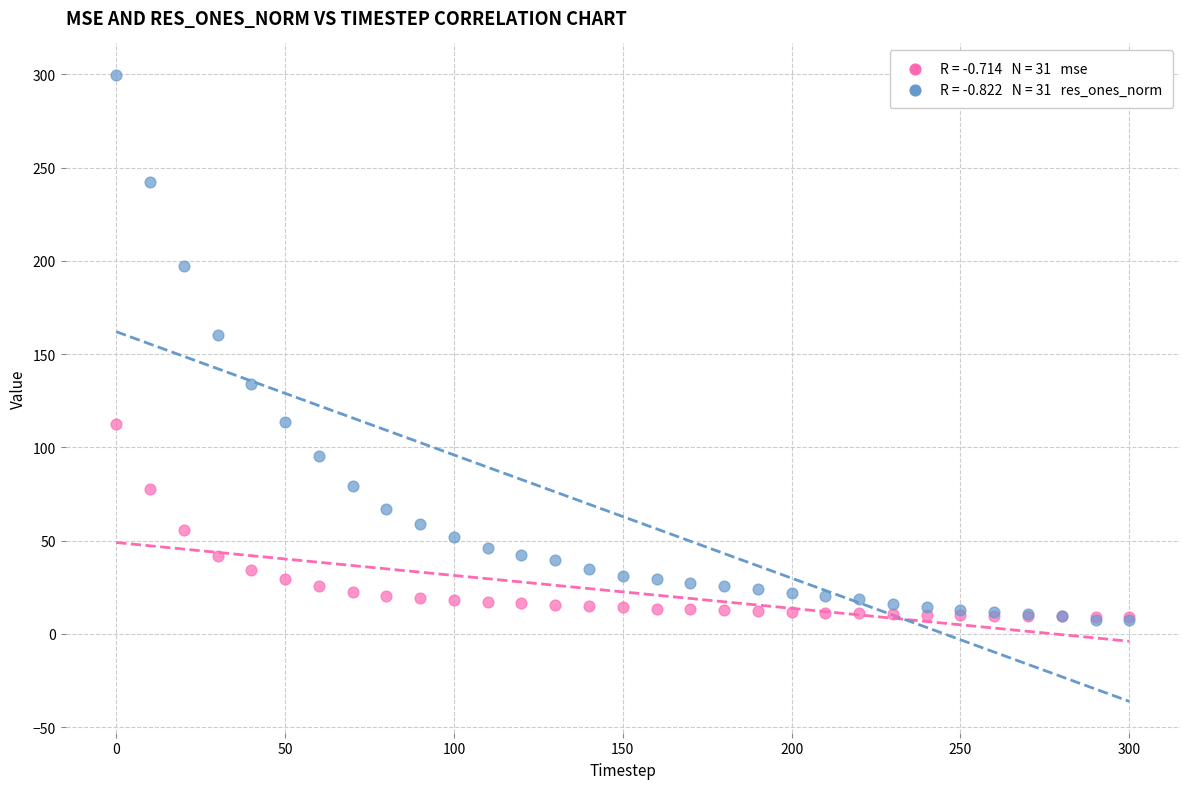

Across all series, what Y value is closest to 153?

160.4